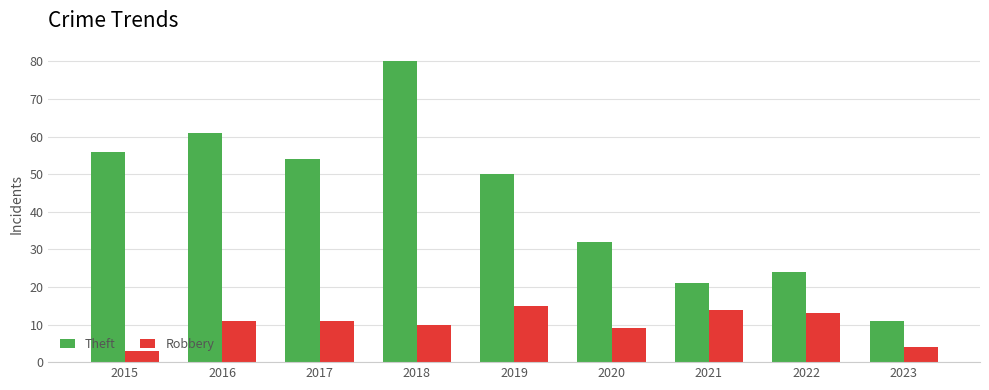

Reading right to left, what are all the values shown in this chart?

Theft: 2023=11	2022=24	2021=21	2020=32	2019=50	2018=80	2017=54	2016=61	2015=56
Robbery: 2023=4	2022=13	2021=14	2020=9	2019=15	2018=10	2017=11	2016=11	2015=3